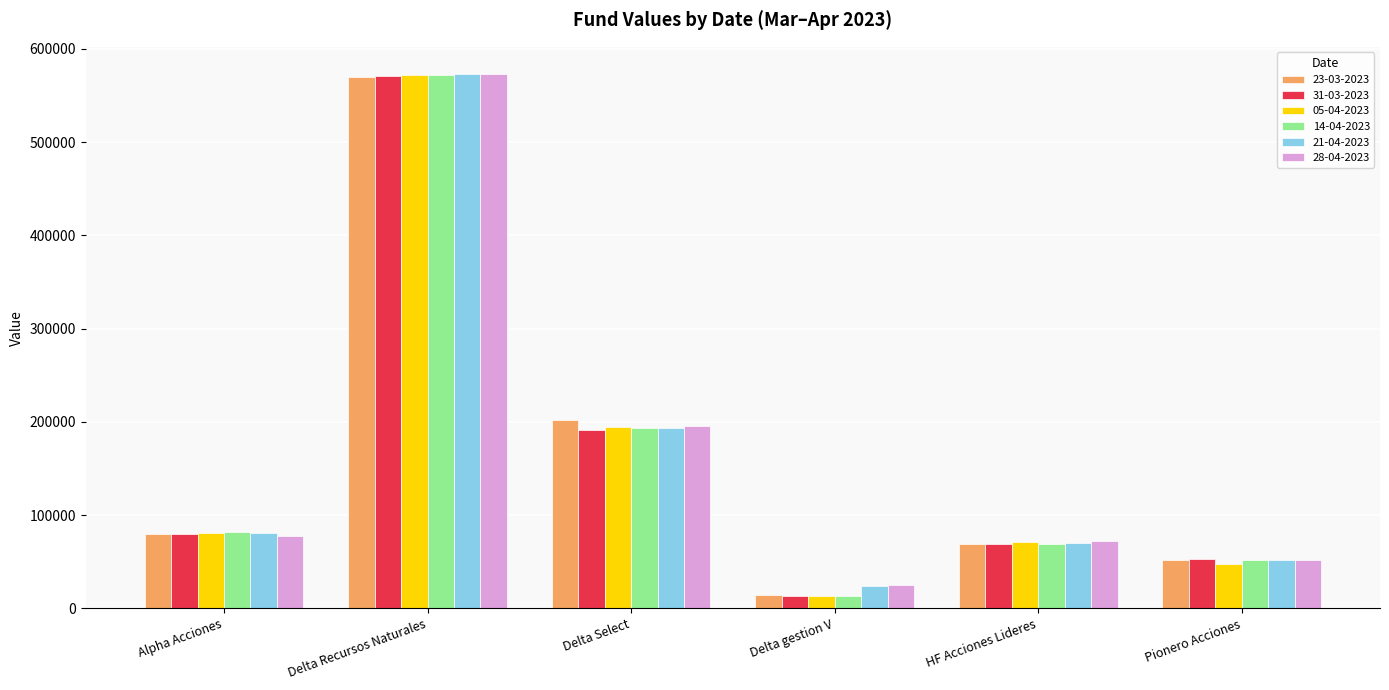

What is the label of the 2nd bar from the left?

Delta Recursos Naturales